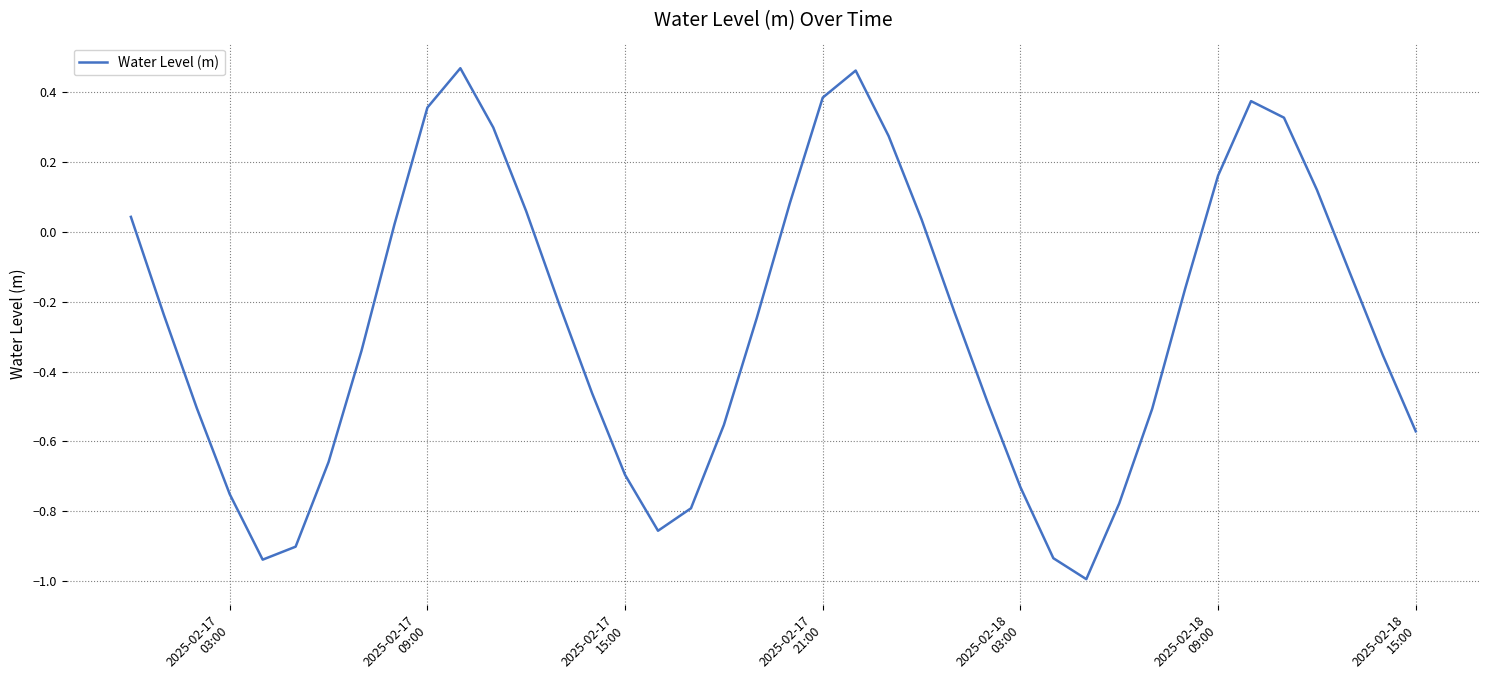

What is the difference between the maximum and minimum values?

1.5